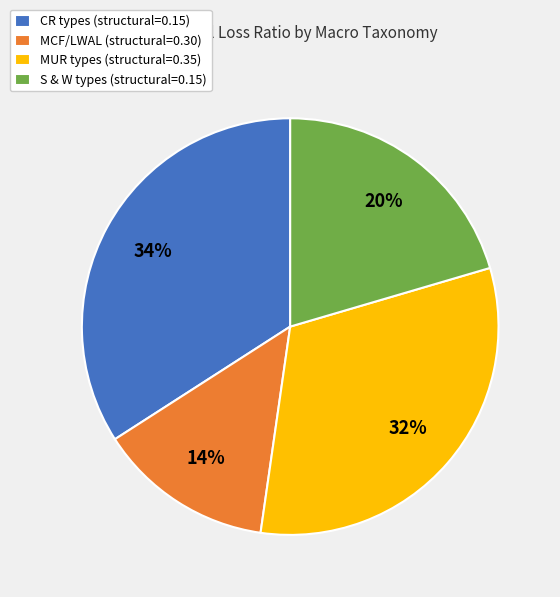

Rank the categories by value from lowest to highest.

MCF/LWAL (structural=0.30), S & W types (structural=0.15), MUR types (structural=0.35), CR types (structural=0.15)